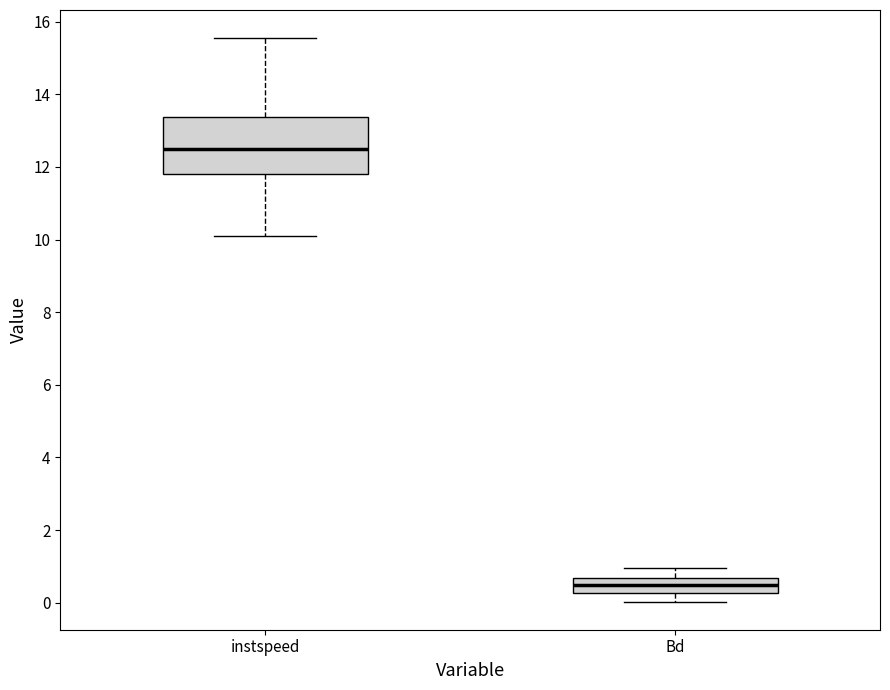

Where does the upper whisker of the box for instspeed end on the y-axis? The values are not printed on the chart, so give them approximately, as read against the axis.

15.6